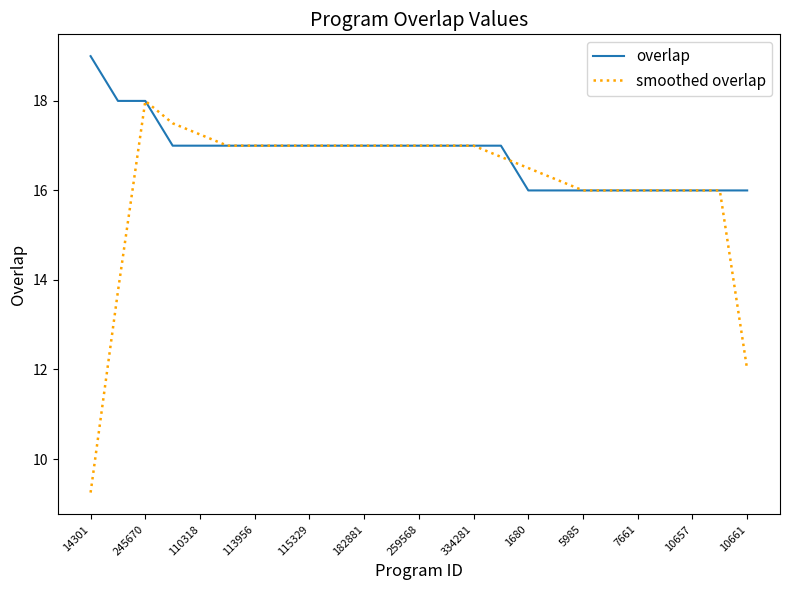

What is the minimum value for overlap?

16.0